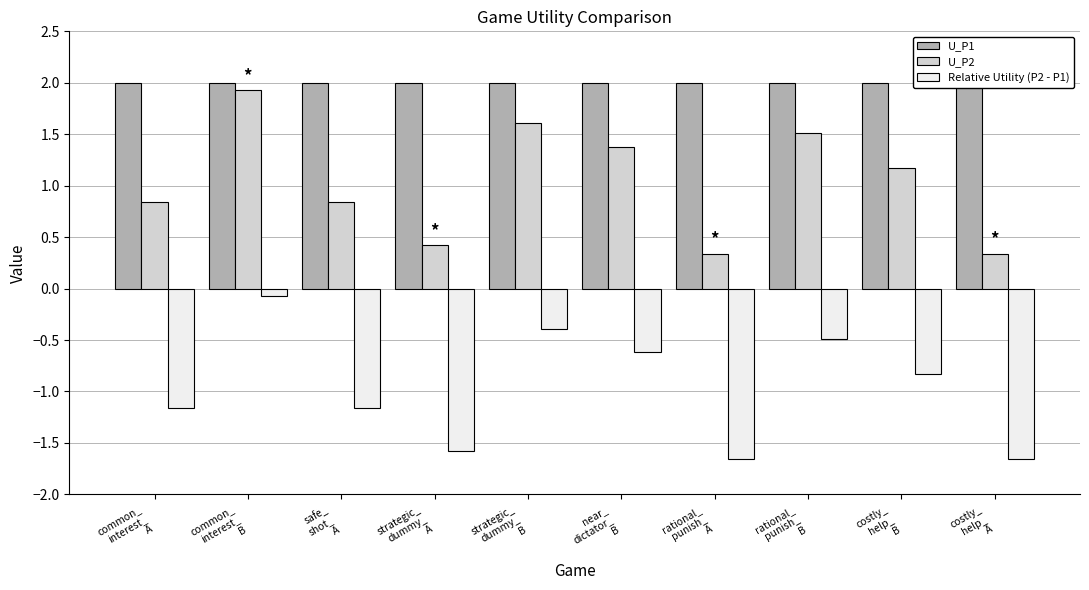

The value of U_P2 at rational_
punish_
A is 0.1. True or false?

False